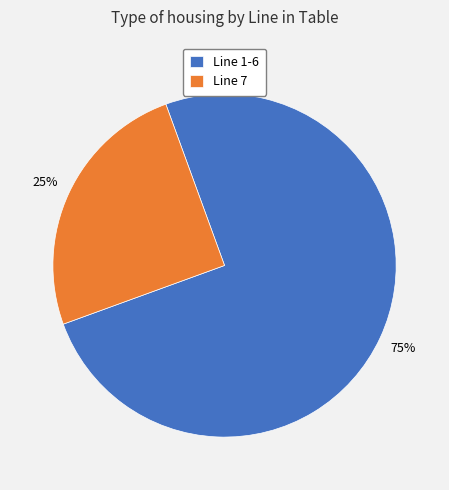

What is the largest slice in the pie chart?

Line 1-6